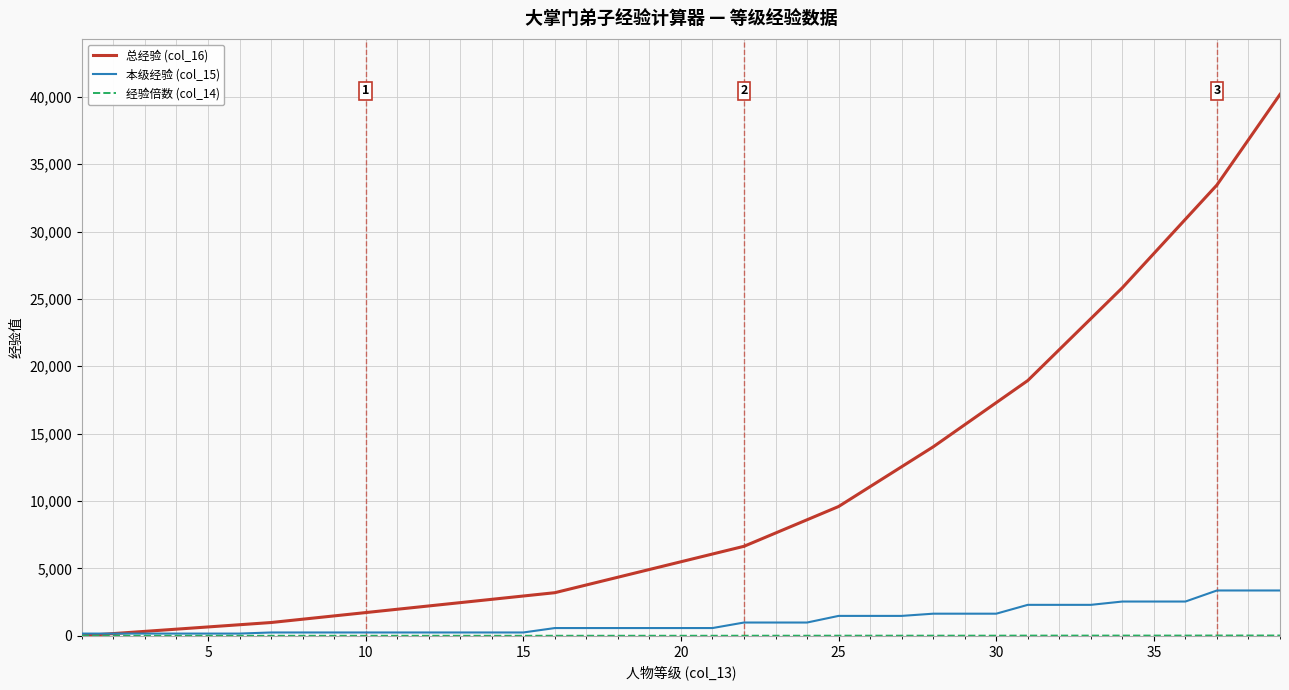

Which series has the widest spread of values?

总经验 (col_16)